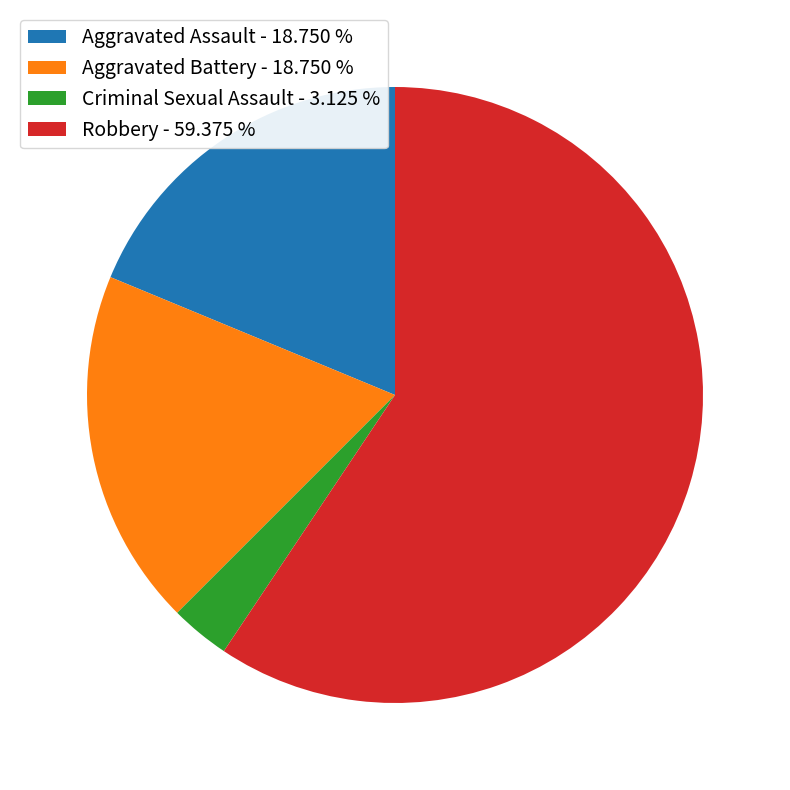

Is it true that Aggravated Battery is 13% of the pie?

False